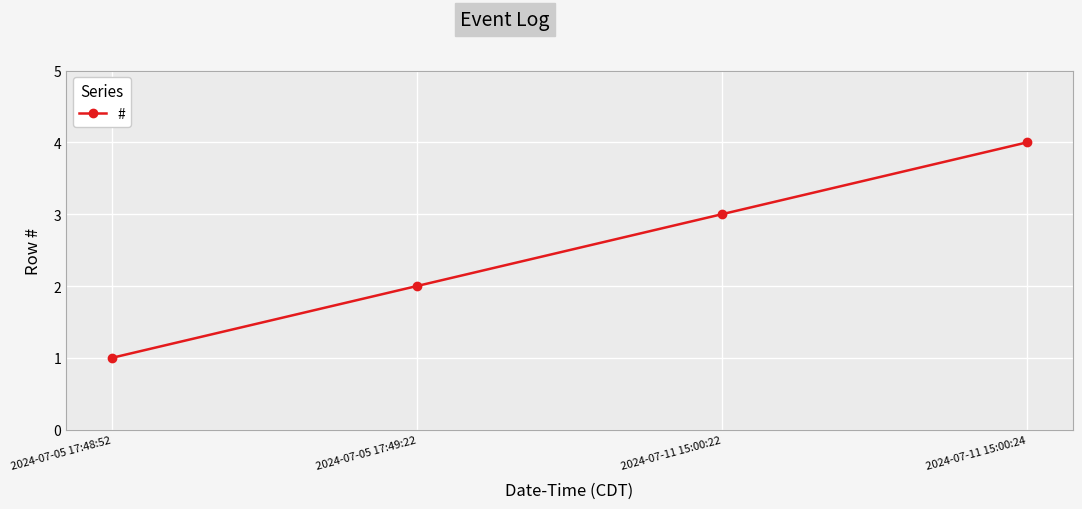

Which has a higher value, 2024-07-11 15:00:22 or 2024-07-05 17:48:52?

2024-07-11 15:00:22